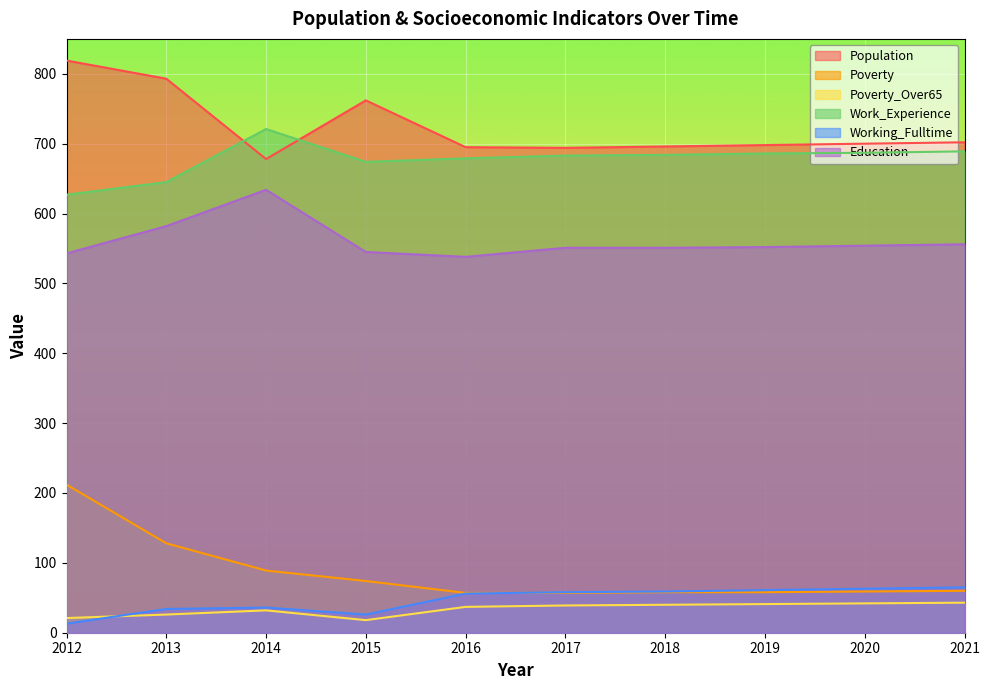

Which series has the largest range (max minus min)?

Poverty